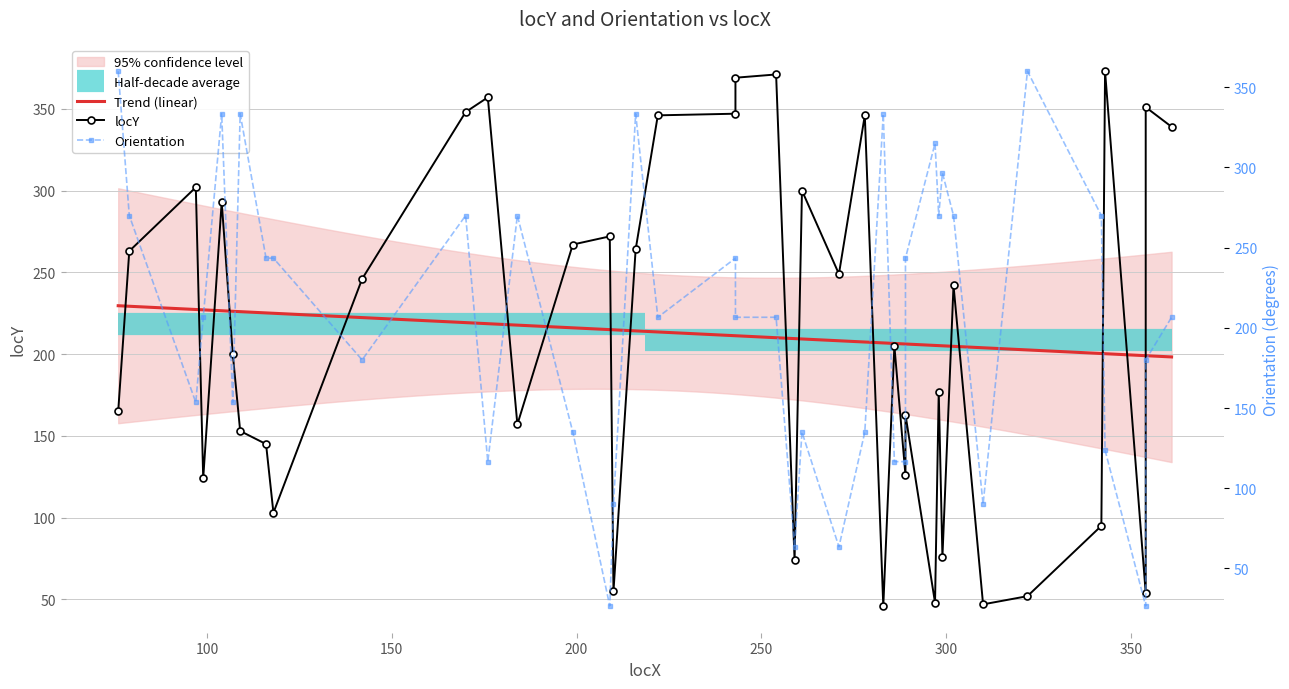

The Orientation series shows 333.4 at 16. True or false?

True